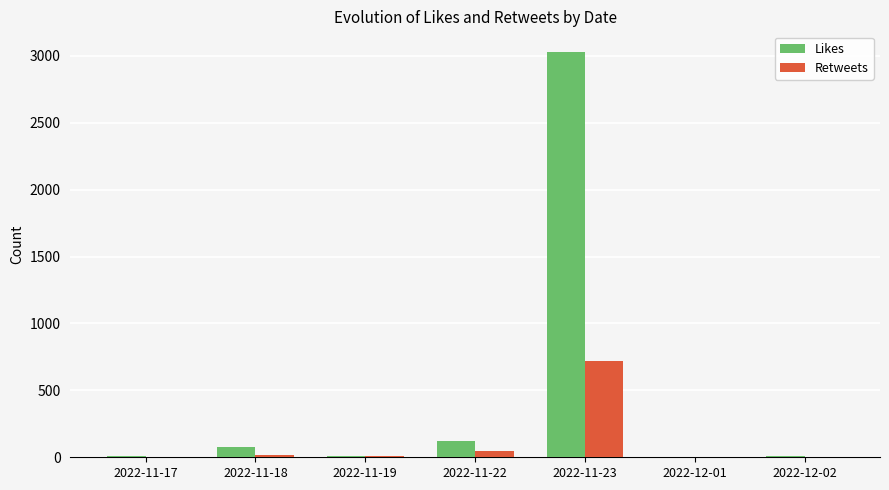

Where is Likes nearest to the value 1516?

2022-11-22